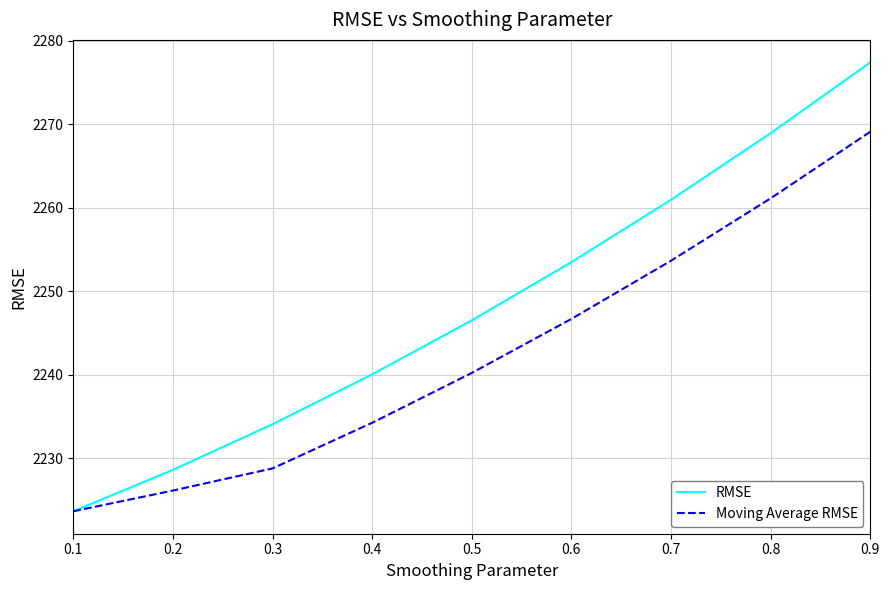

Which series has the widest spread of values?

RMSE